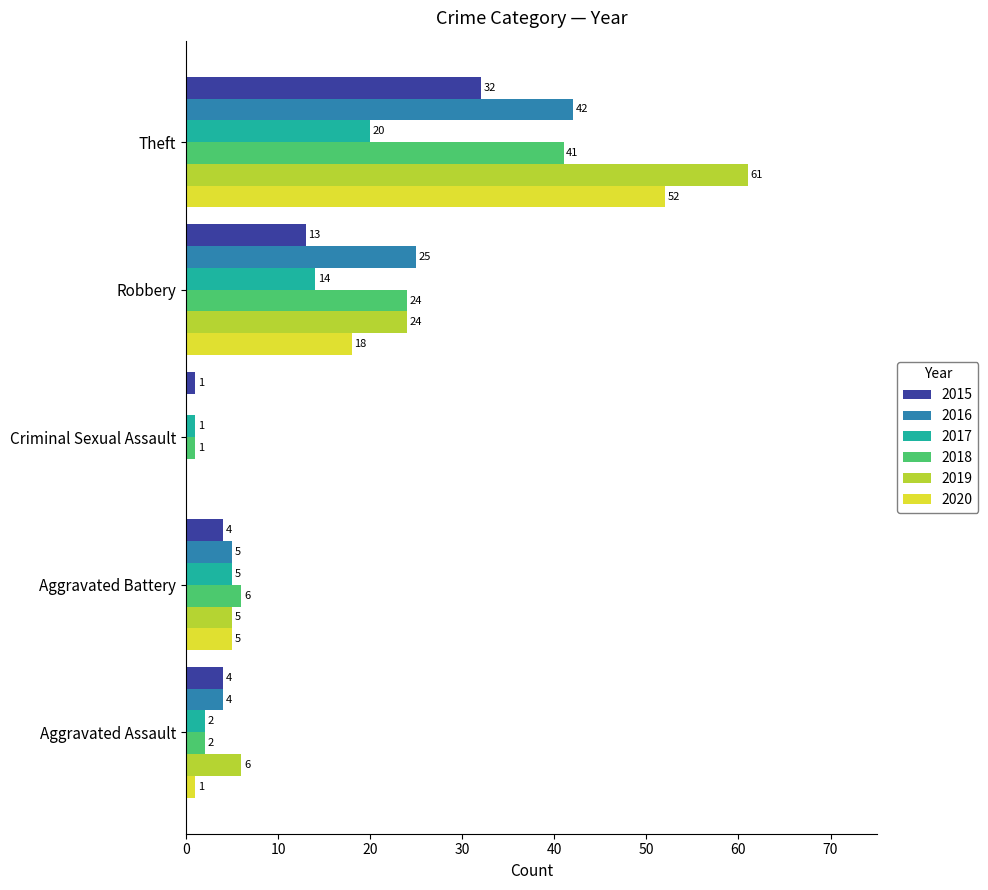

What is the maximum value shown in the chart?

61